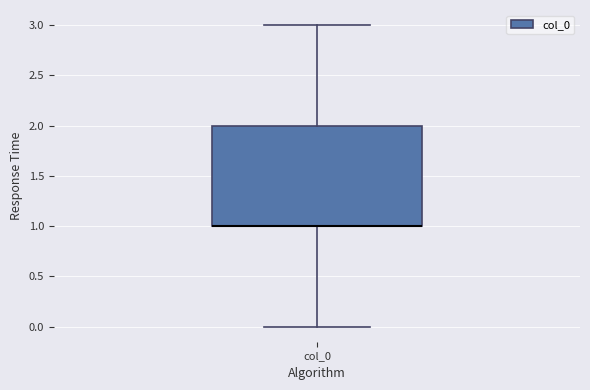

Where does the lower whisker of the box for col_0 end on the y-axis? The values are not printed on the chart, so give them approximately, as read against the axis.

0